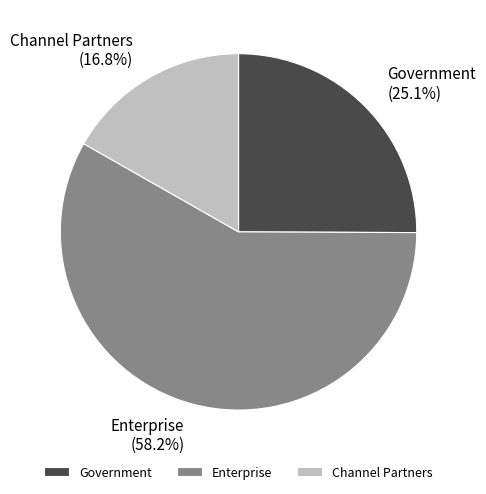

To the nearest percent, what is the combined percentage of Government and Channel Partners?

42%